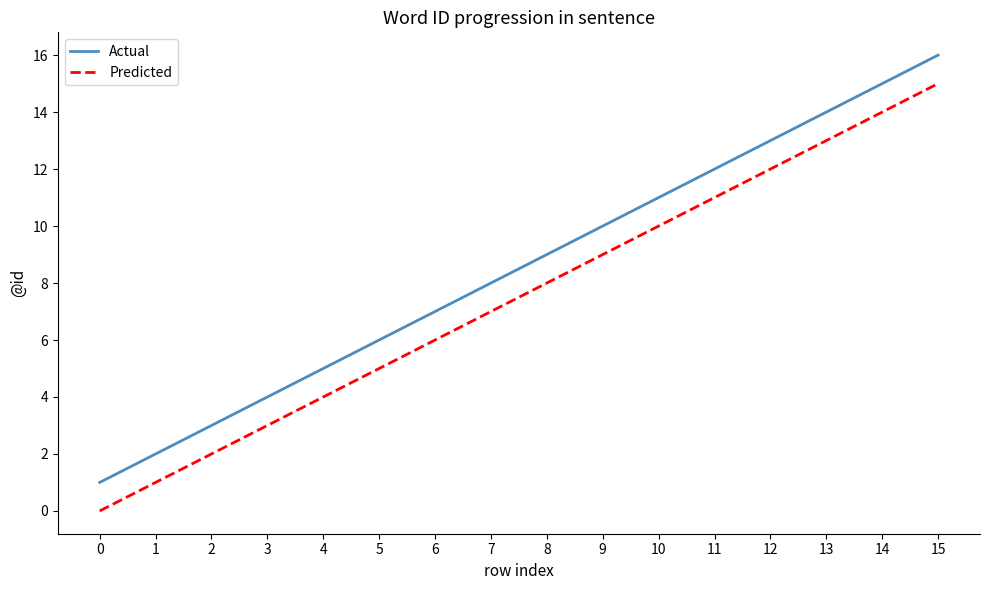

Where is Actual nearest to the value 8?

7